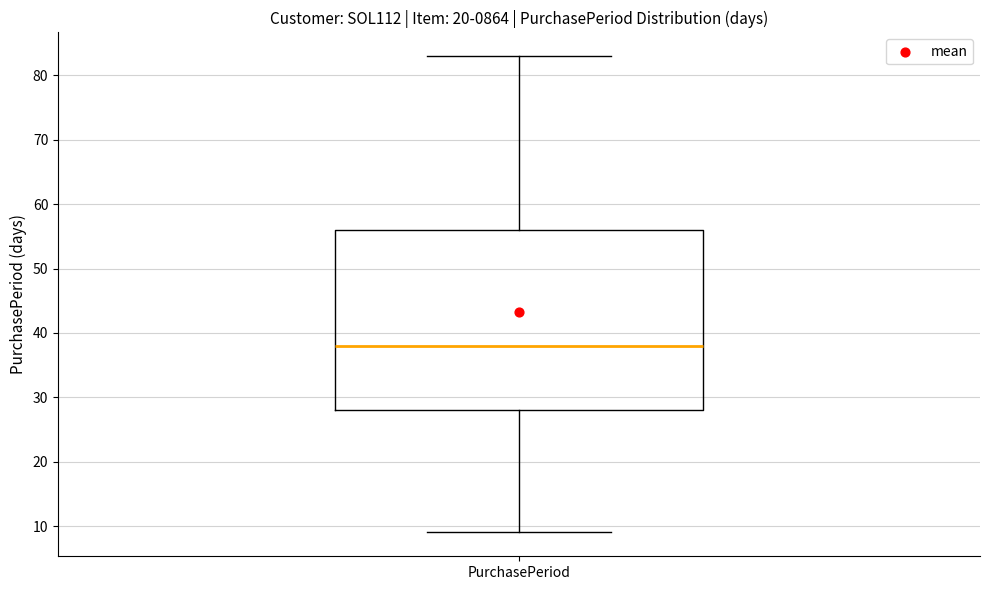

Transcribe this box plot: give where the median line is, the range the box spans, and where the two whiskers end, as read against the y-axis. The values are not printed on the chart, so give them approximately, as read against the axis.

median 38, box 28 to 56, whiskers 9 to 83